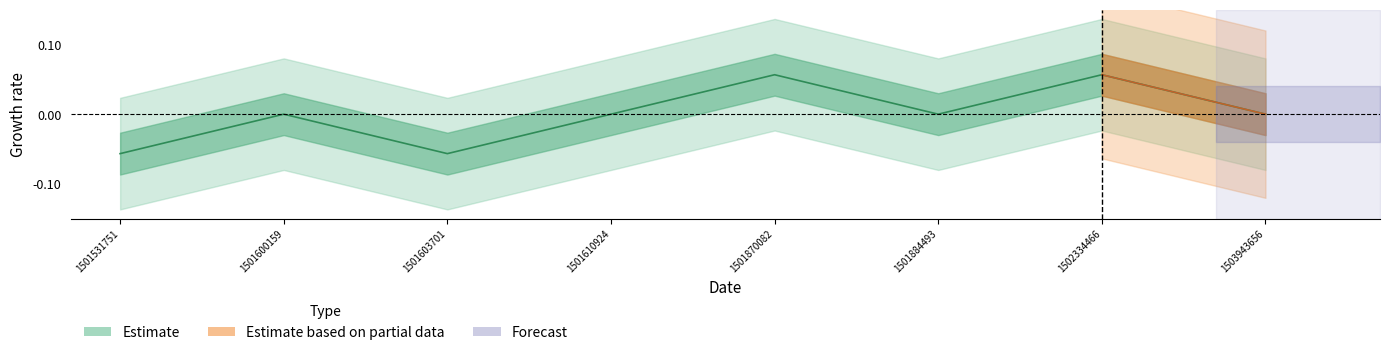

At which label does the data first exceed 0?

1501870082